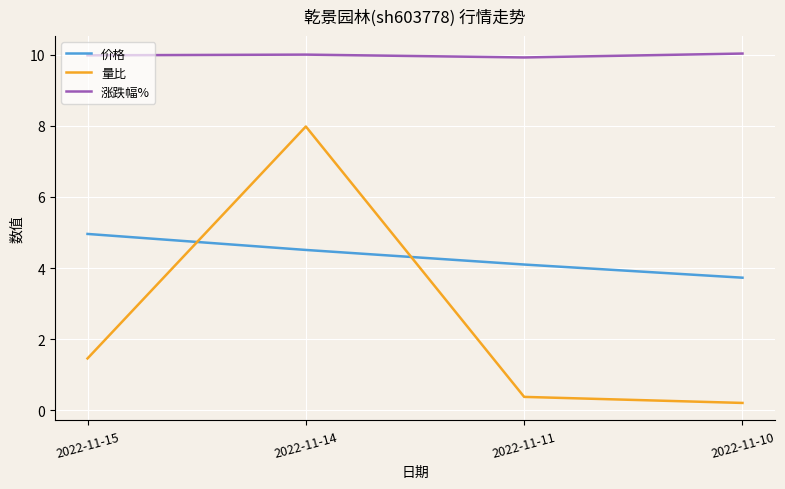

What are all the series names shown in the legend?

价格, 量比, 涨跌幅%